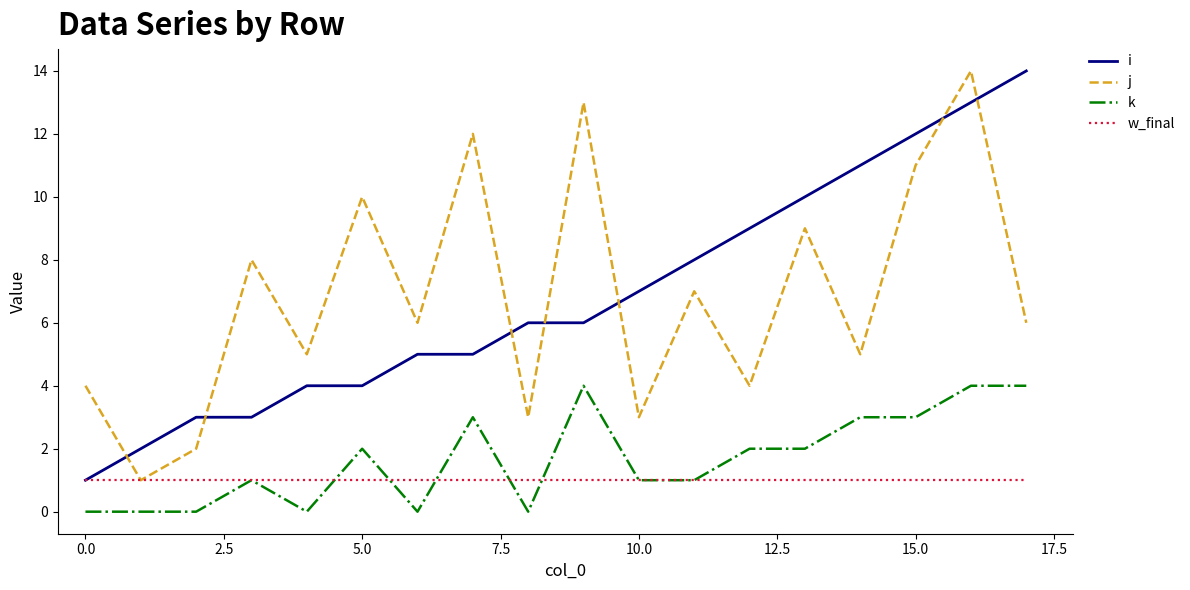

What is the greatest value displayed?

14